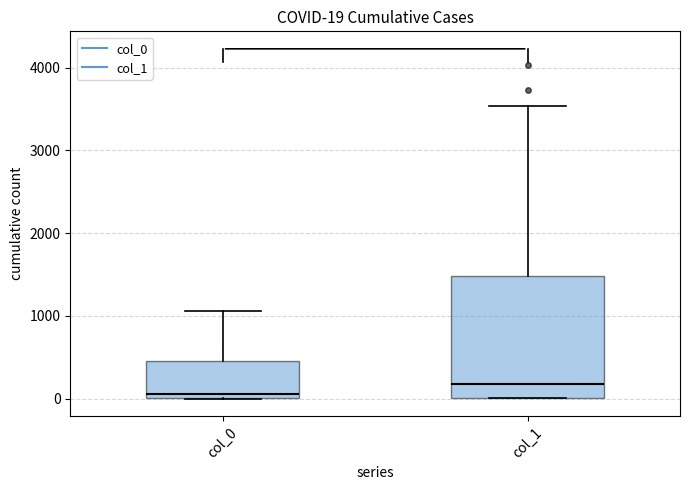

Which box's median line is the highest?

col_1